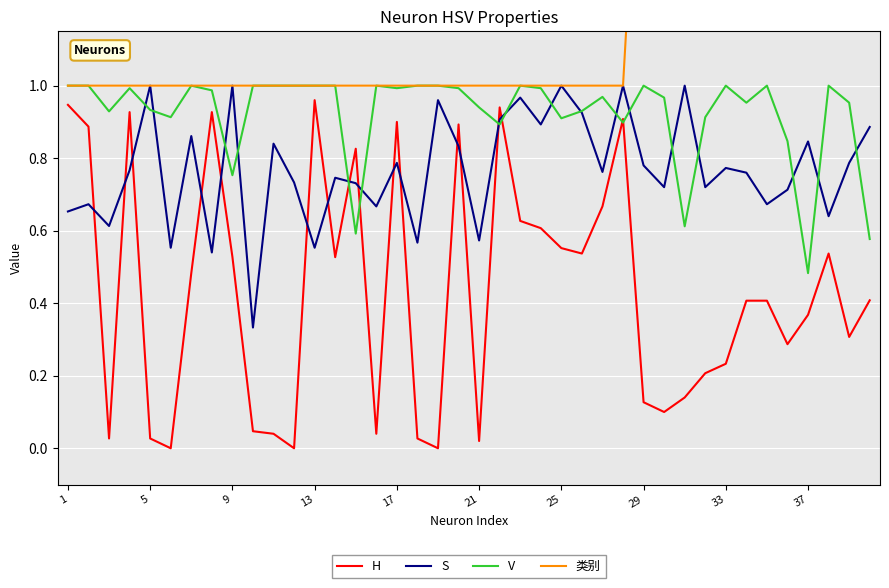

The value of V at 17 is 1.0. True or false?

True